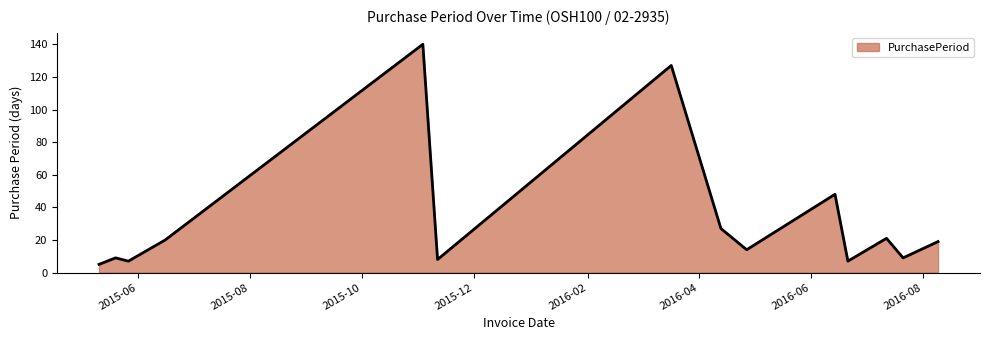

What is the sum of all values?

461